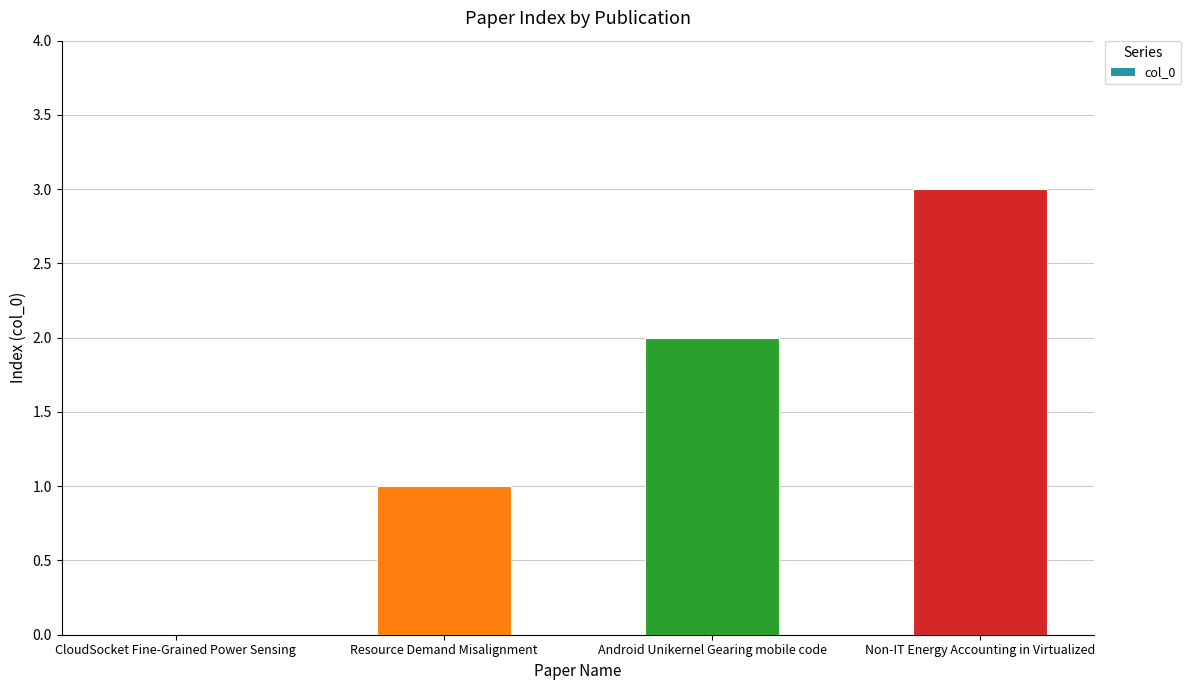

The value at Non-IT Energy Accounting in Virtualized is 3. True or false?

True